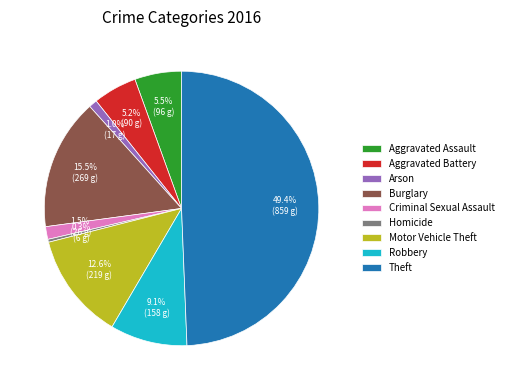

Do Aggravated Battery and Aggravated Assault together represent more than half of the pie?

No